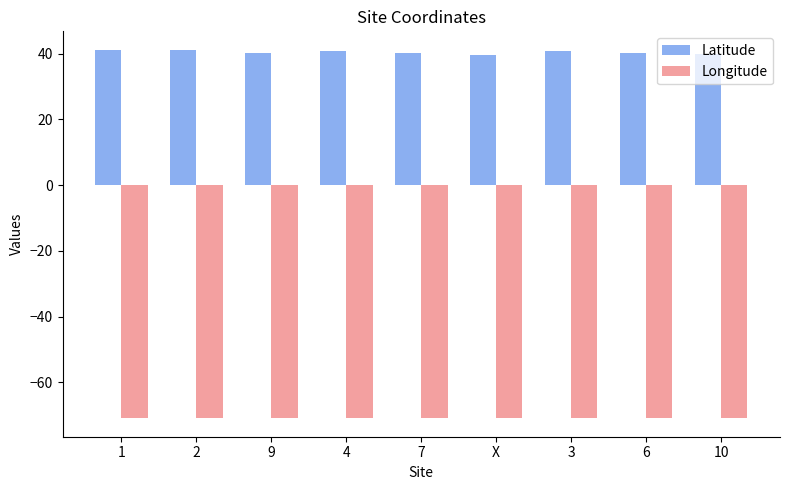

Is the value of Latitude at X greater than the value of Longitude at 3?

Yes